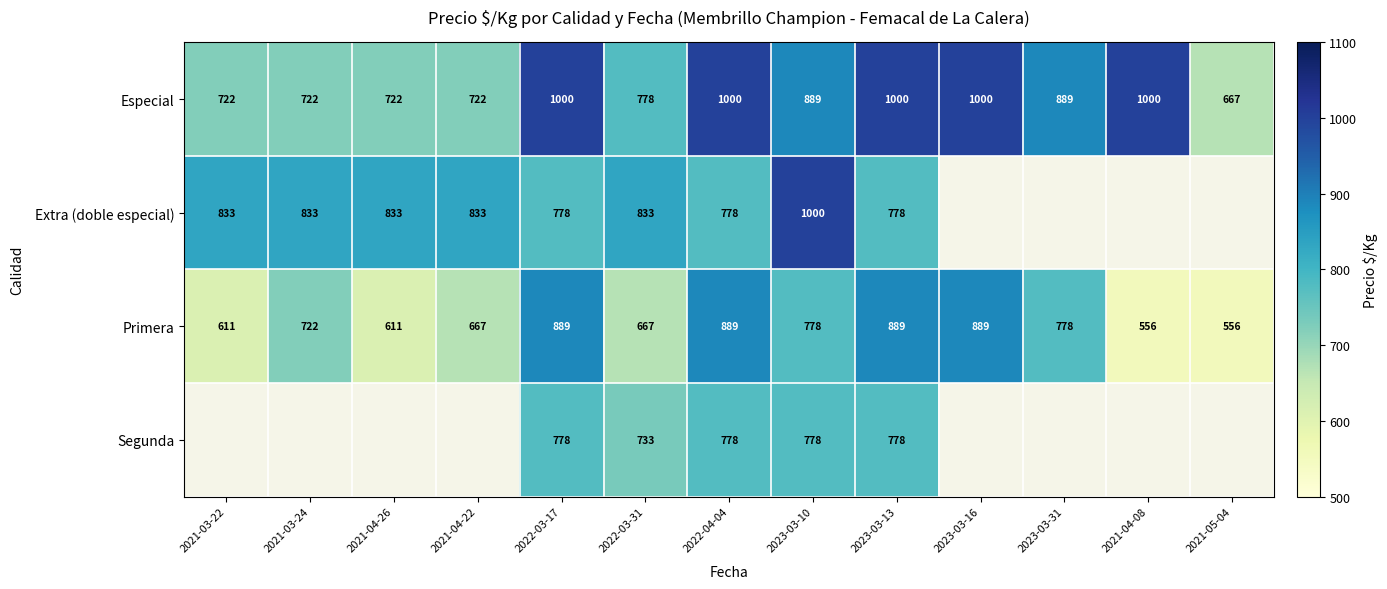

Where does the Especial series first go above 889?

2022-03-17